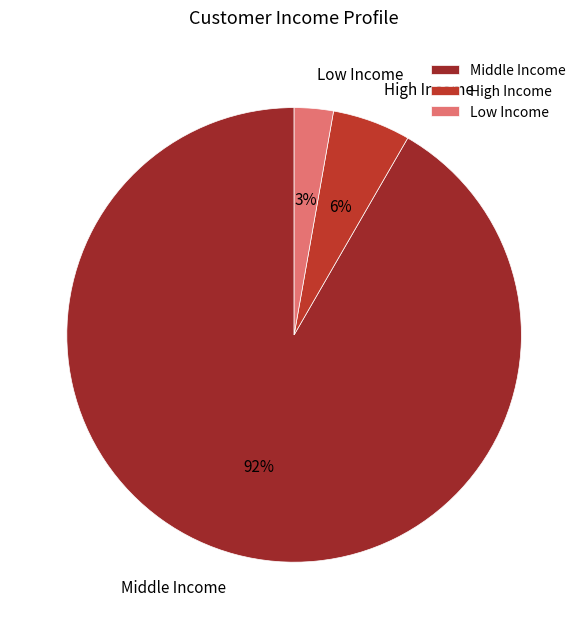

How many segments does this pie chart have?

3